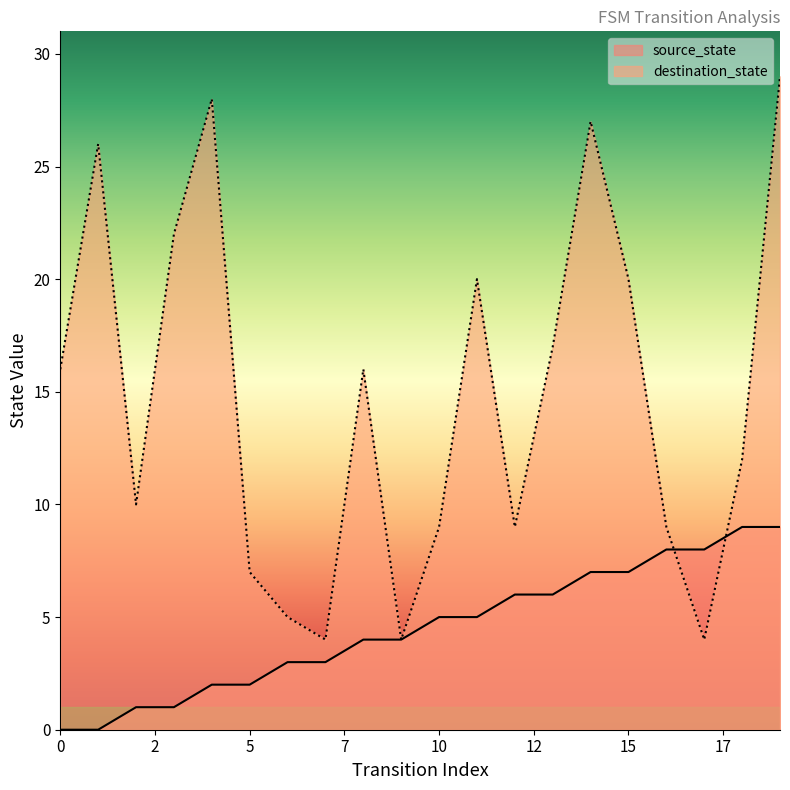

What is the highest value of the source_state series?

9